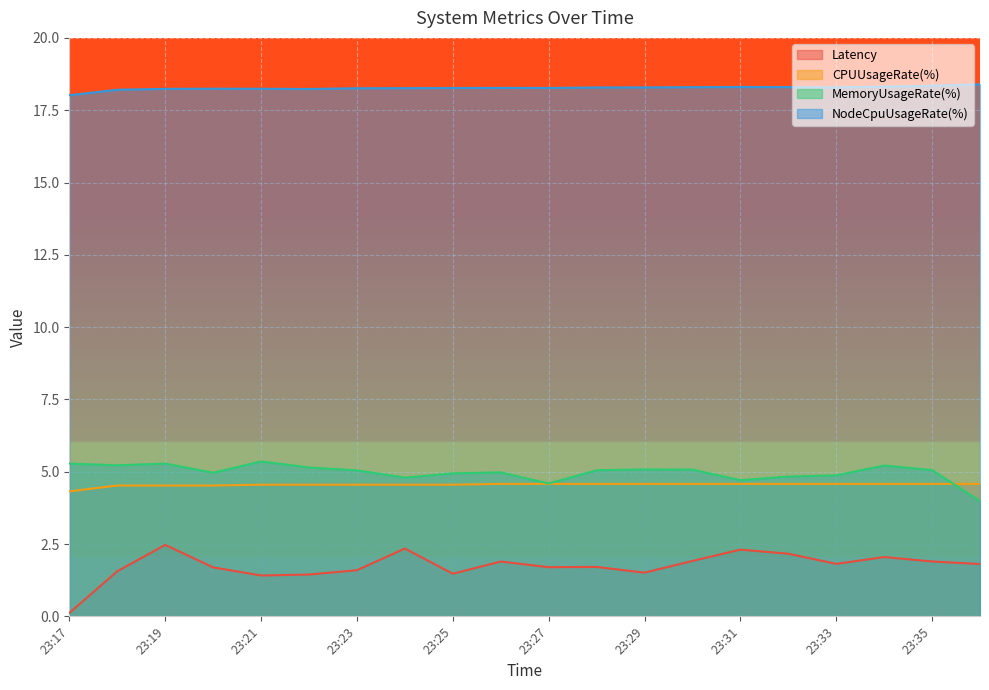

What value does the MemoryUsageRate(%) series have at 23:21?

5.4